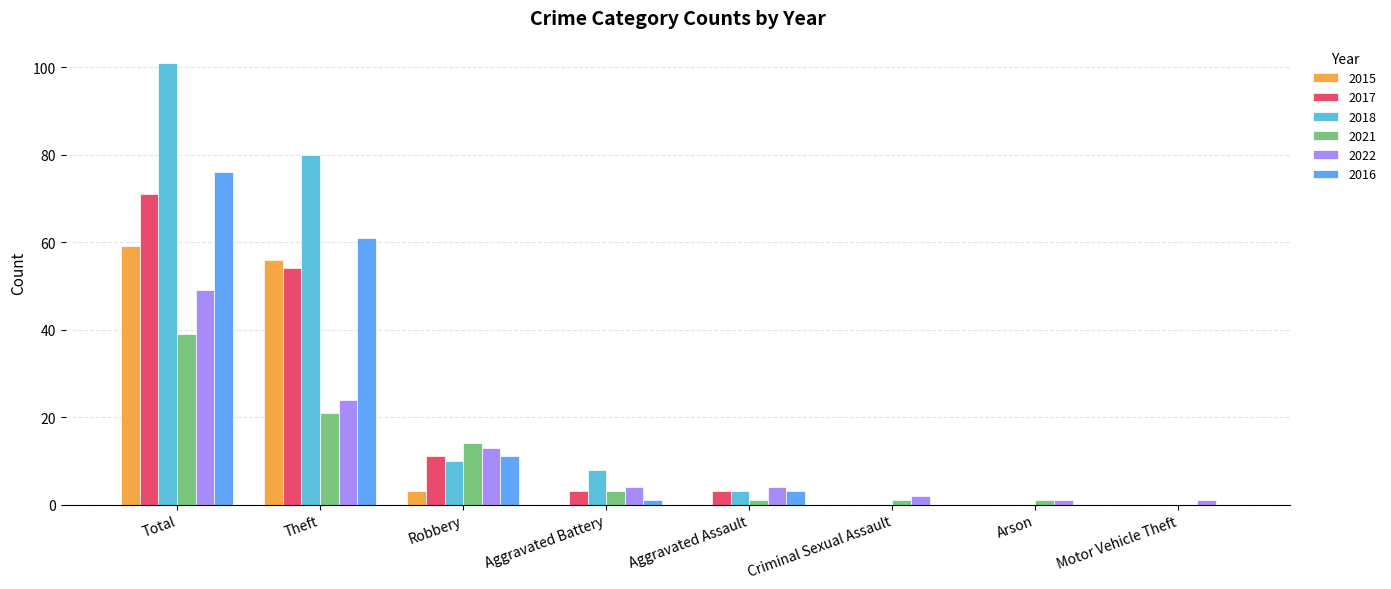

Which series has the largest range (max minus min)?

2018